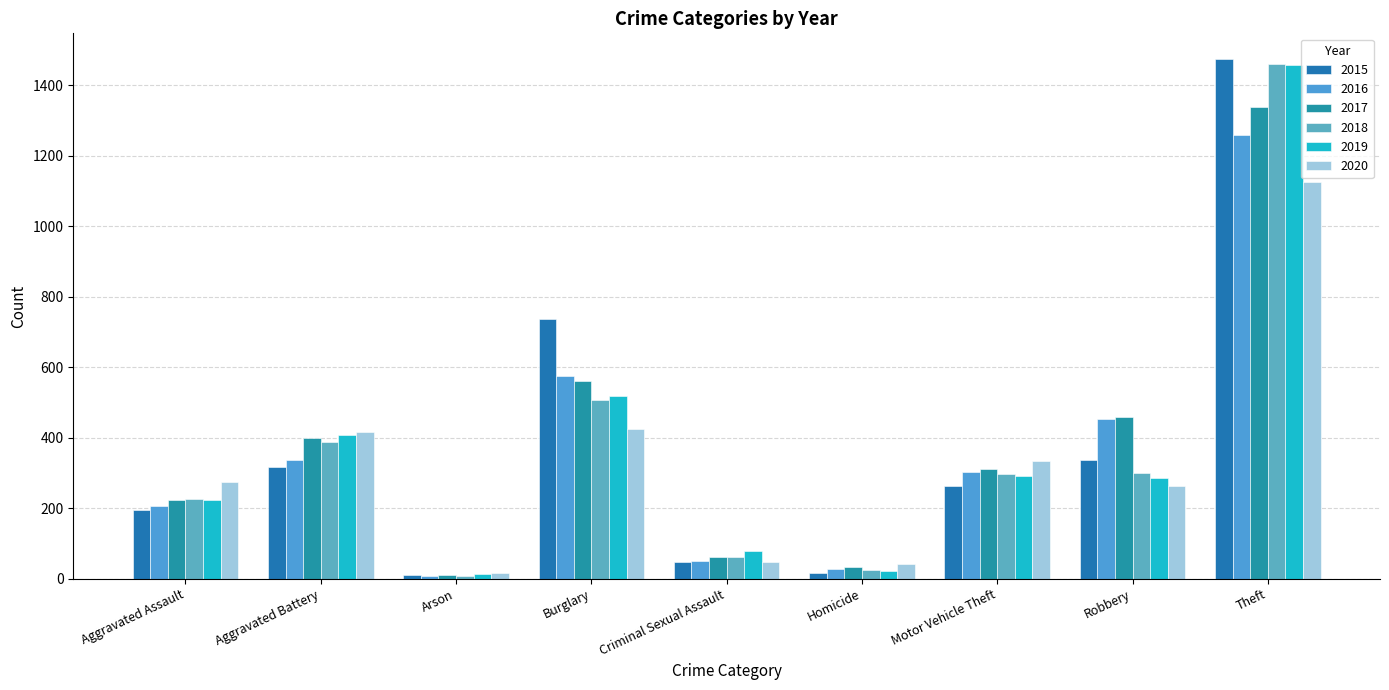

What are all the series names shown in the legend?

2015, 2016, 2017, 2018, 2019, 2020